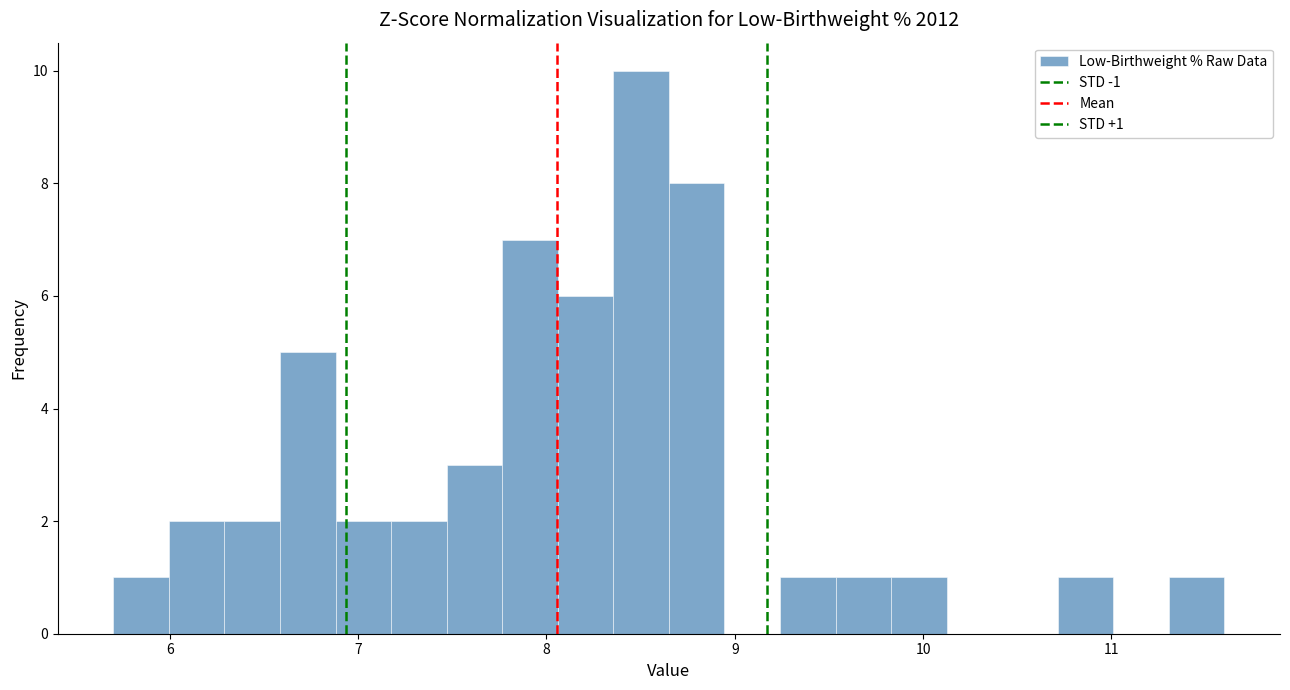

Around what value on the x-axis is the tallest bar? Give the approximate position of its centre, as read against the axis.

8.5